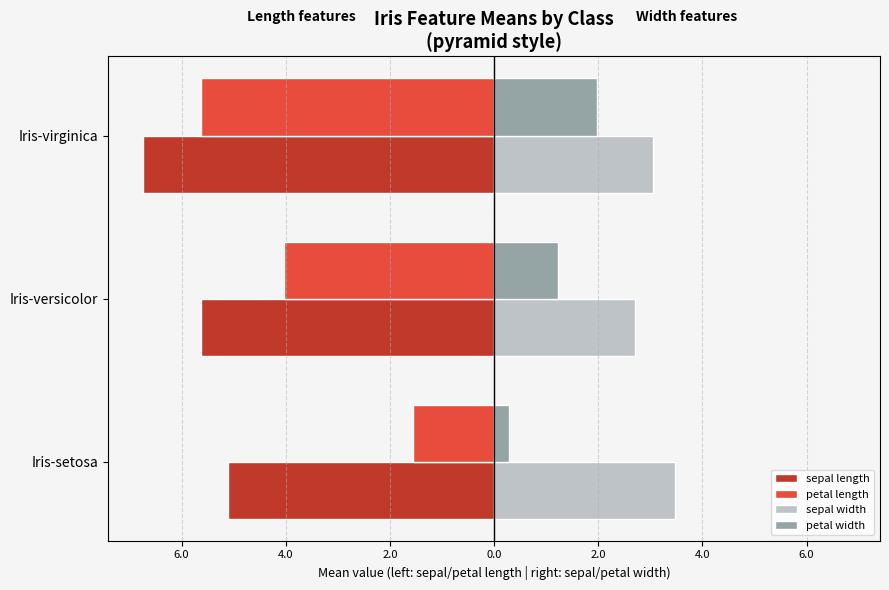

At how many categories does at least one series exceed 2?

3